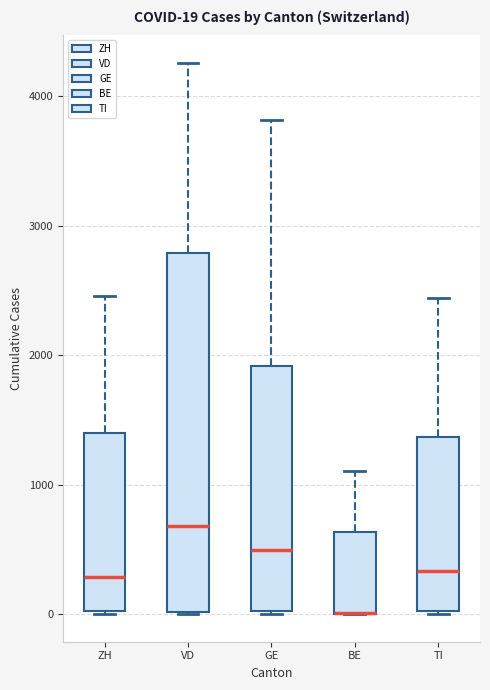

Which box is the tallest, from its lower edge to its upper edge?

VD